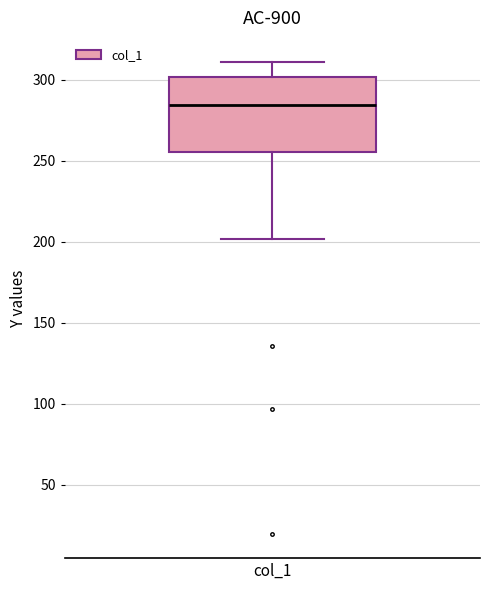

Where does the lower whisker of the box for col_1 end on the y-axis? The values are not printed on the chart, so give them approximately, as read against the axis.

200